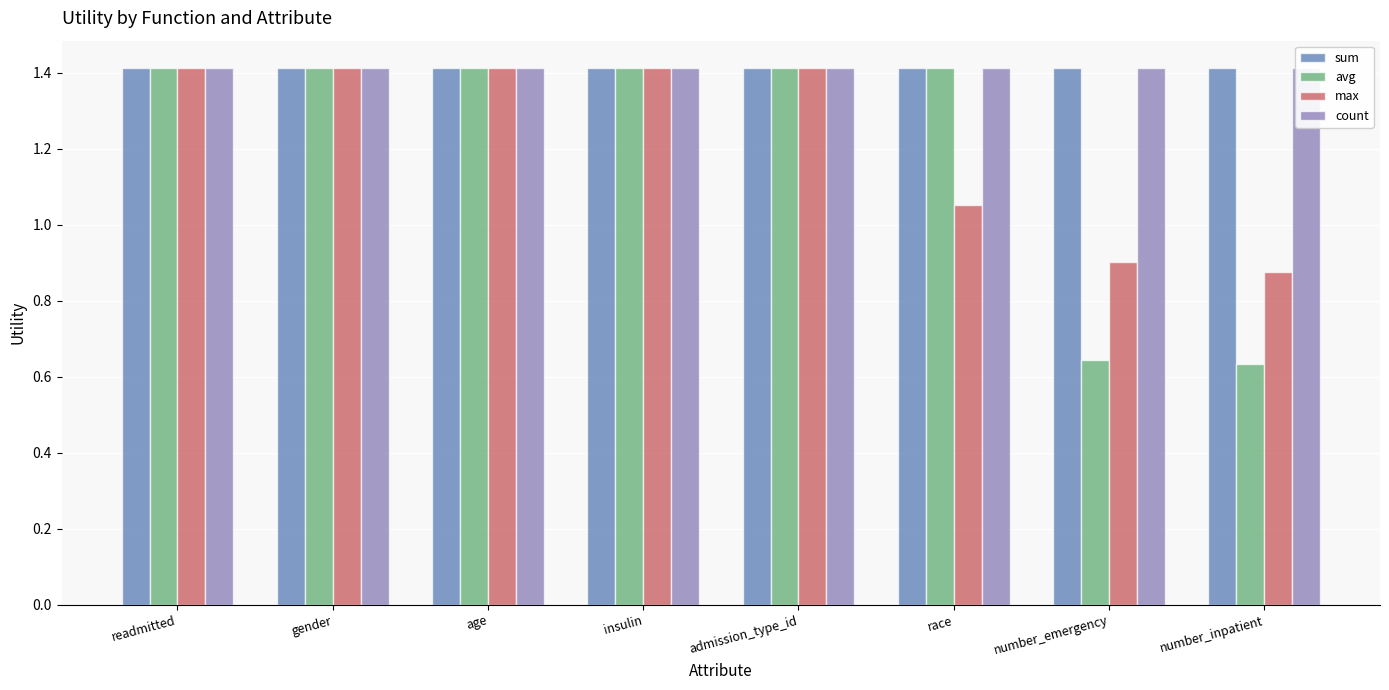

Which category has the highest value across all series?

readmitted